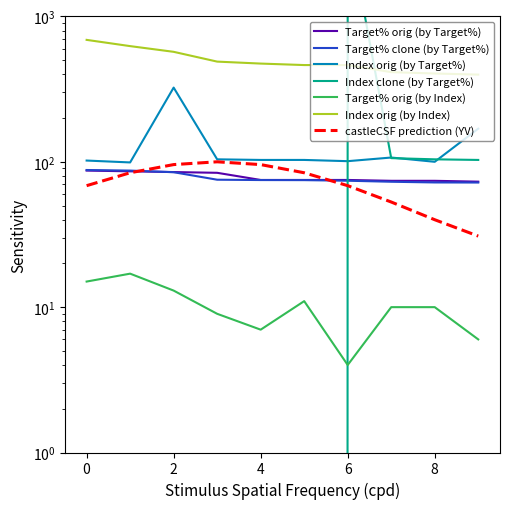

Between 5 and 7, which series saw the biggest shift?

Index clone (by Target%)